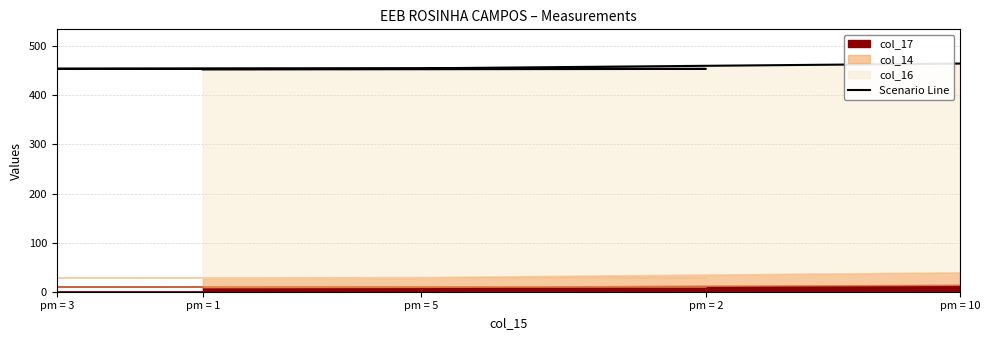

What is the difference between the values at pm = 10 and pm = 1?

12.0